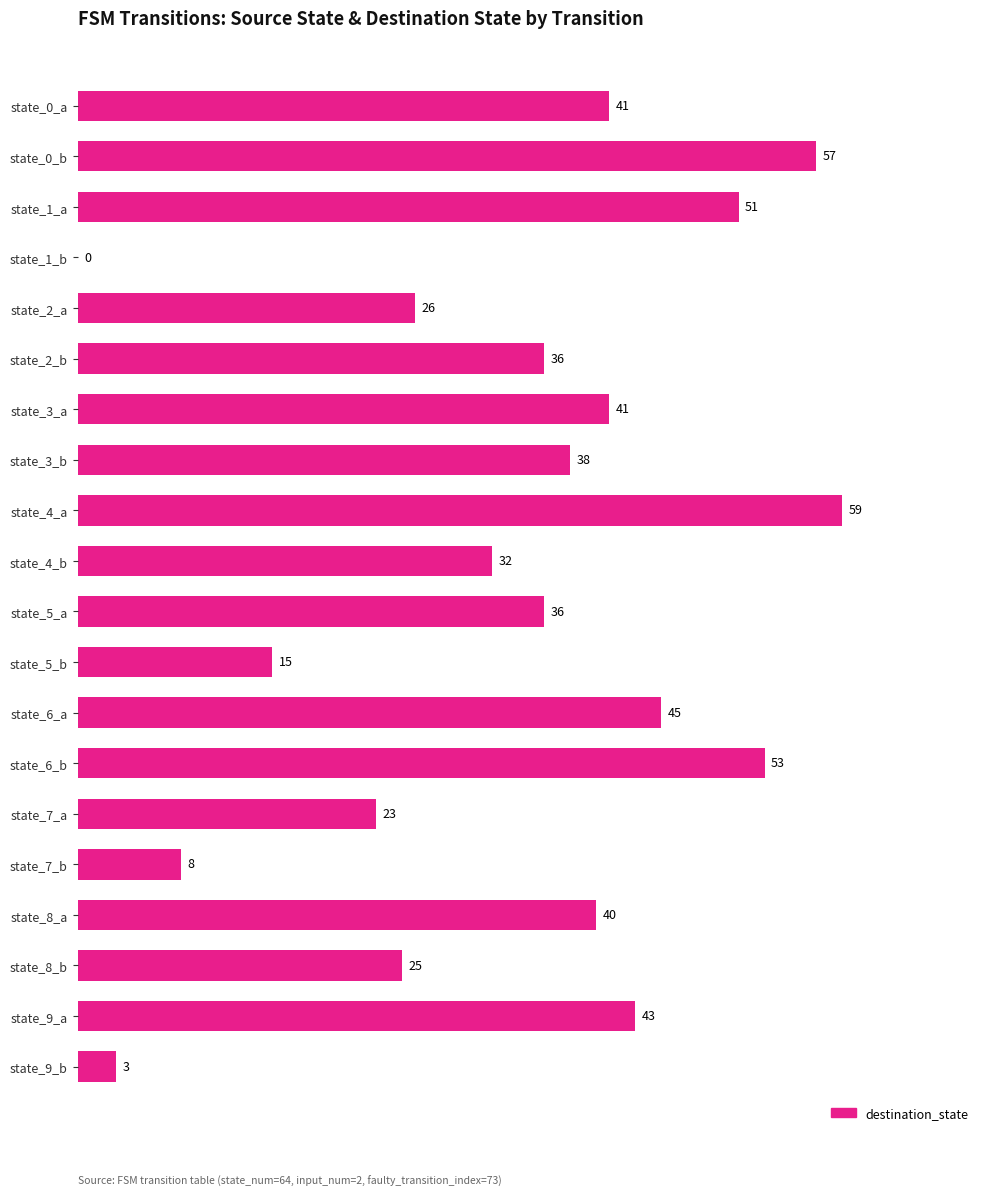

What is the maximum value shown in the chart?

59